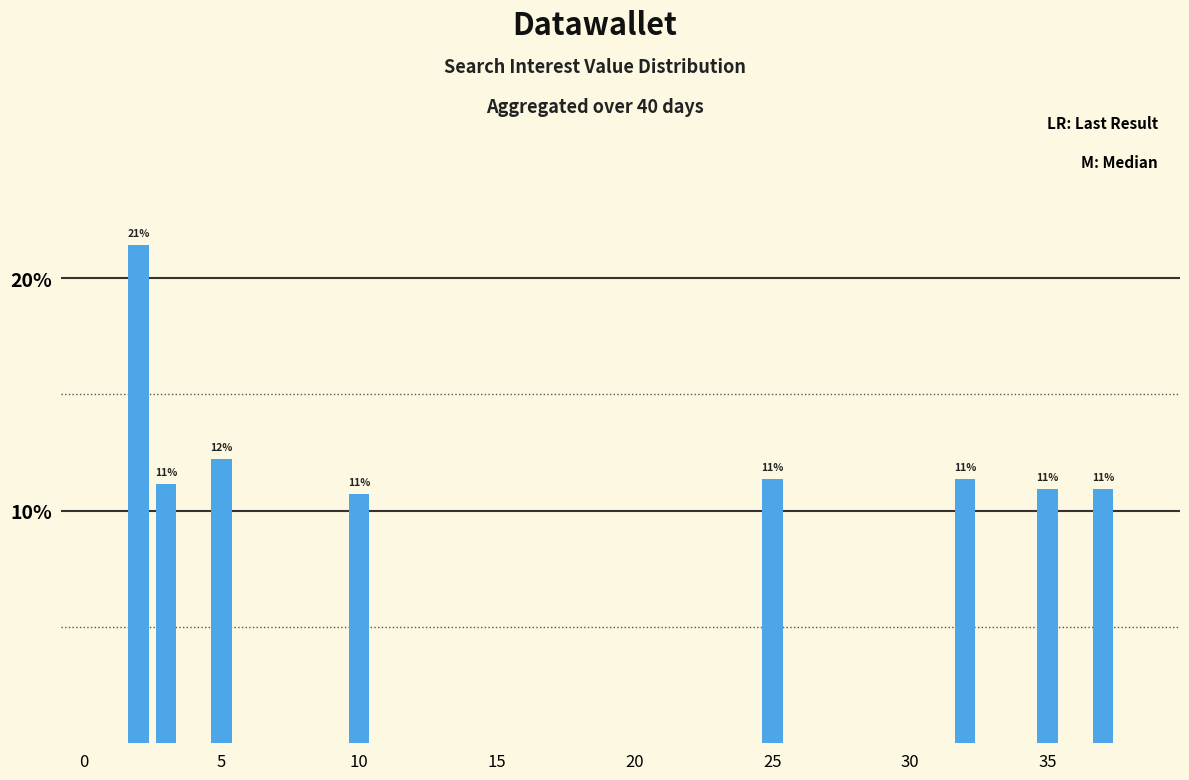

What is the sum of all values?

100.0